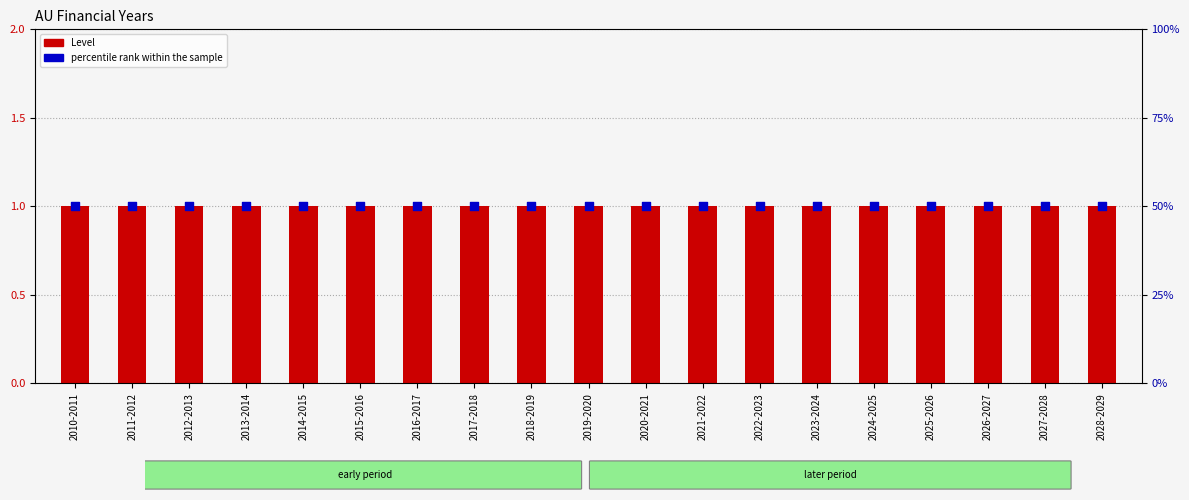

At which category is the sum across all series the highest?

2010-2011